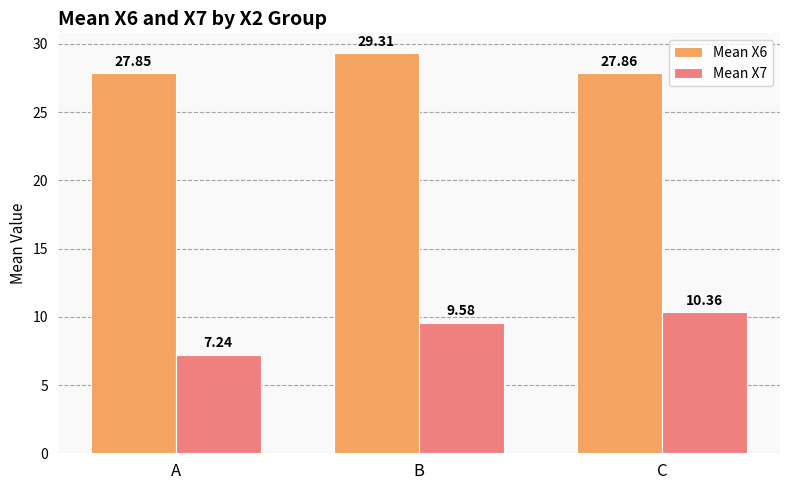

Where is Mean X7 nearest to the value 8?

A